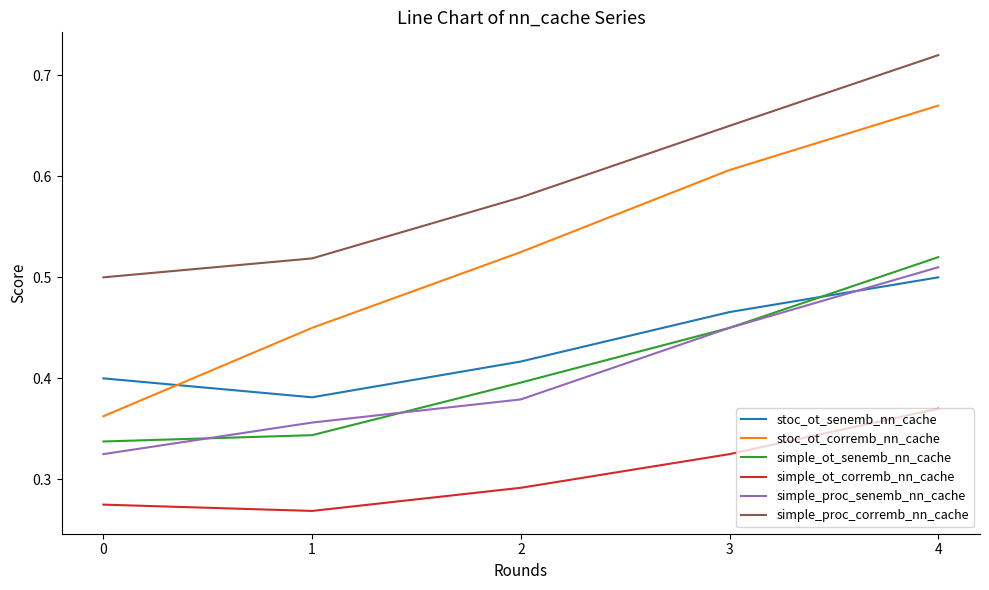

At how many categories does at least one series exceed 0?

5